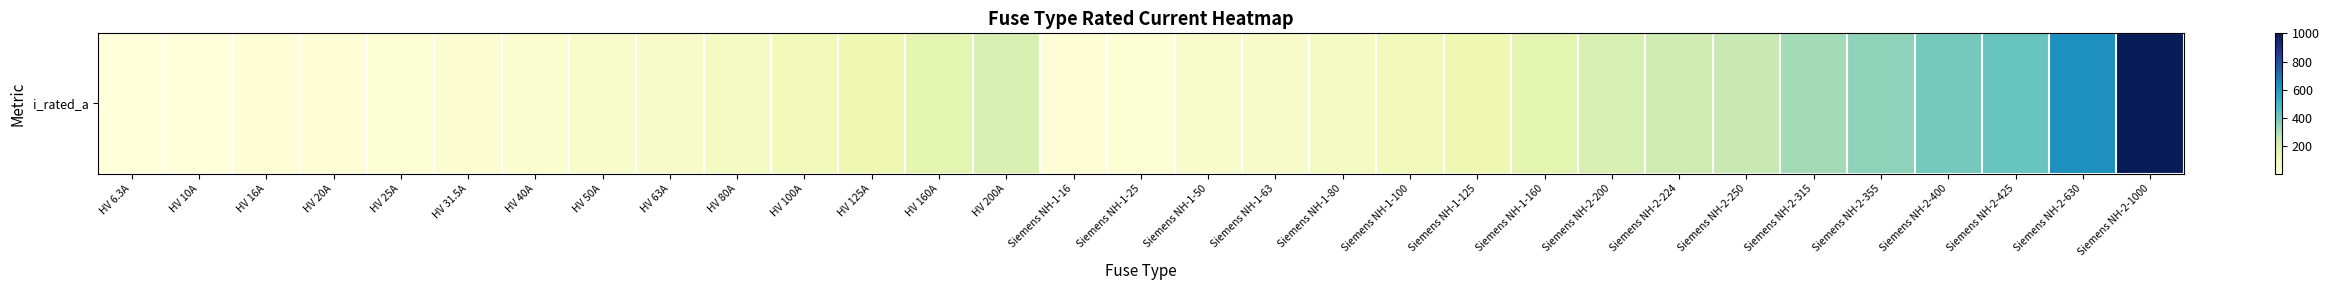

The value at Siemens NH-1-50 is 11.6. True or false?

False